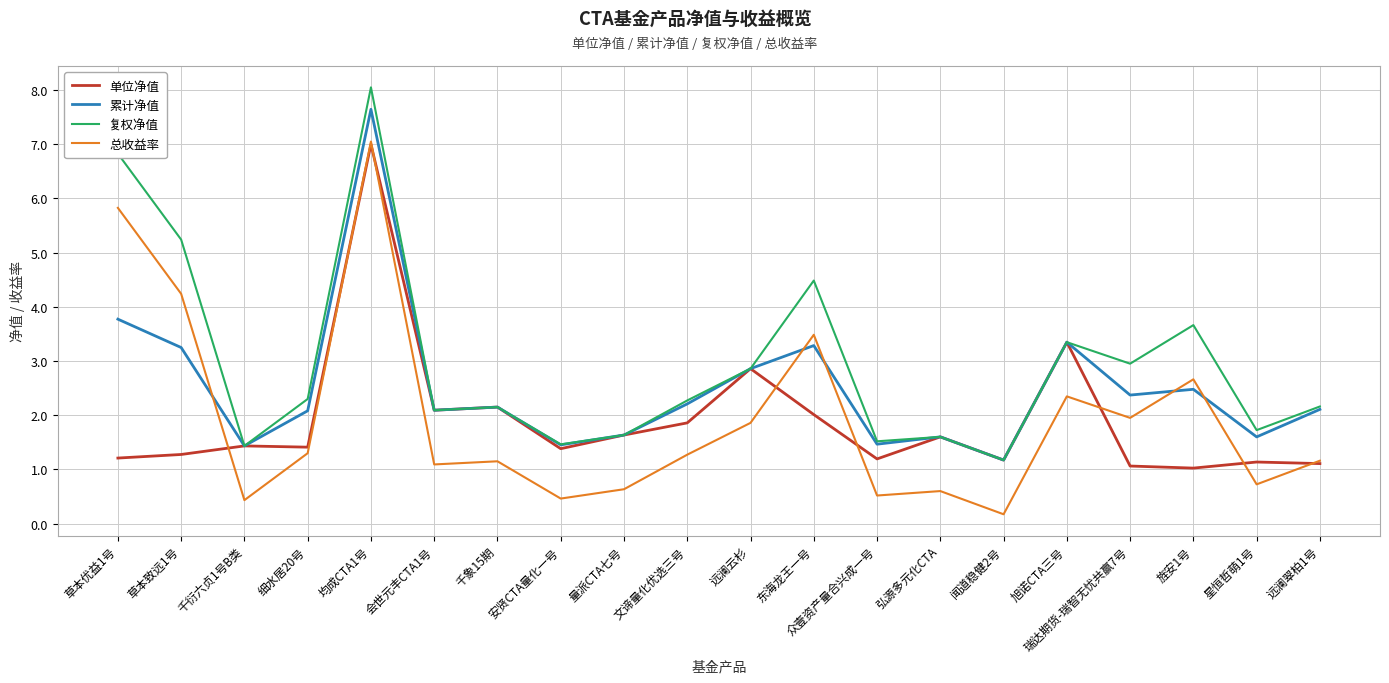

Between which two adjacent categories do 总收益率 and 累计净值 first intersect?

草本致远1号 and 千衍六贞1号B类